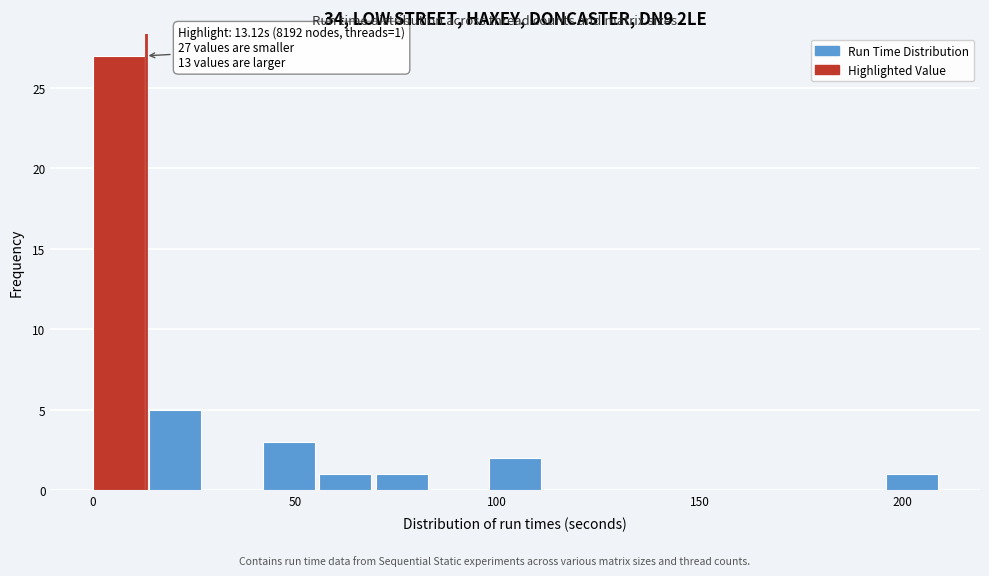

Read against the x-axis, roughly where is the centre of the tallest bar?

5